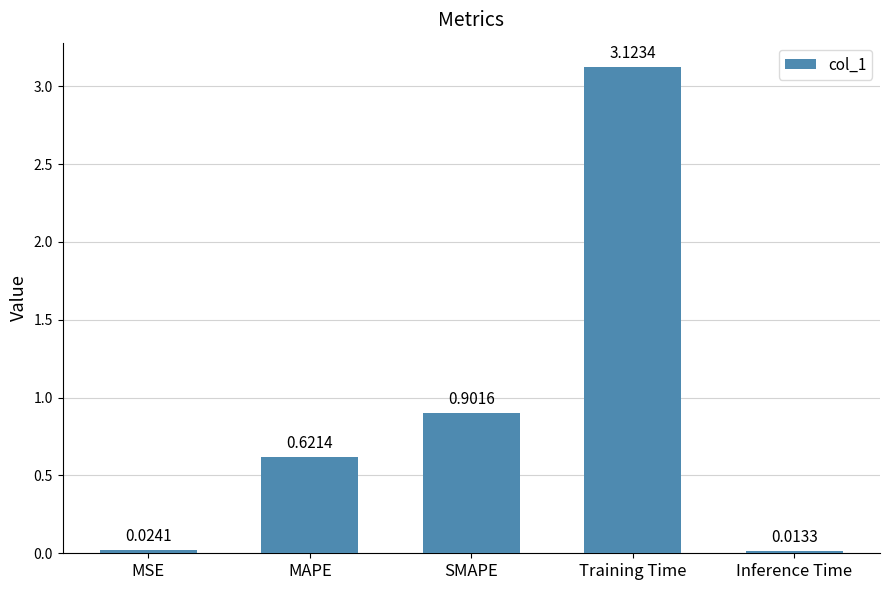

What is the sum of all values?

4.7